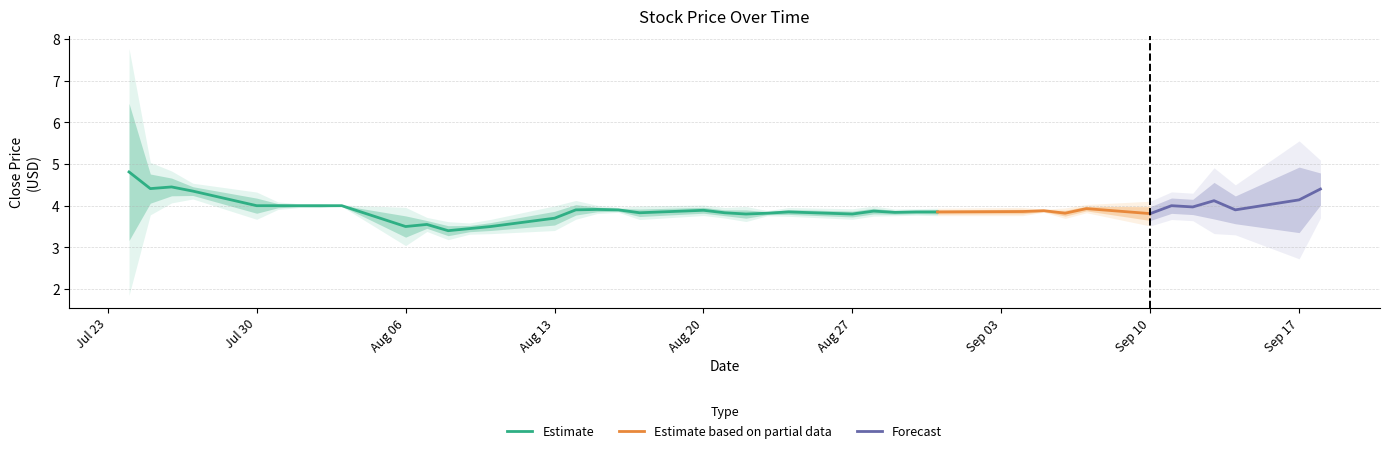

What is the highest value of the Estimate series?

4.8